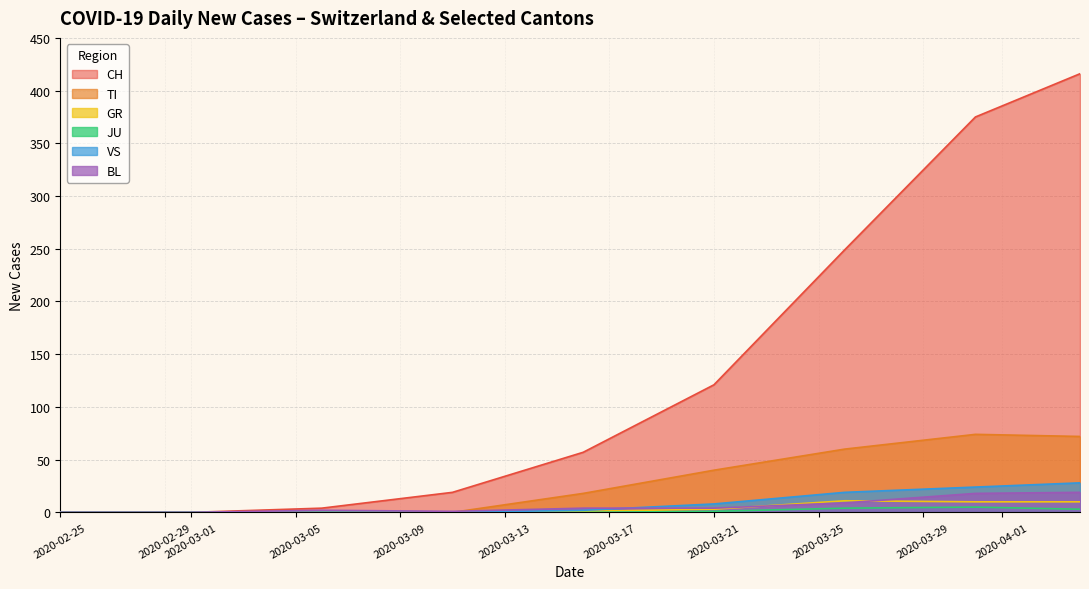

List the series in order of their peak value, lowest first.

JU, GR, BL, VS, TI, CH